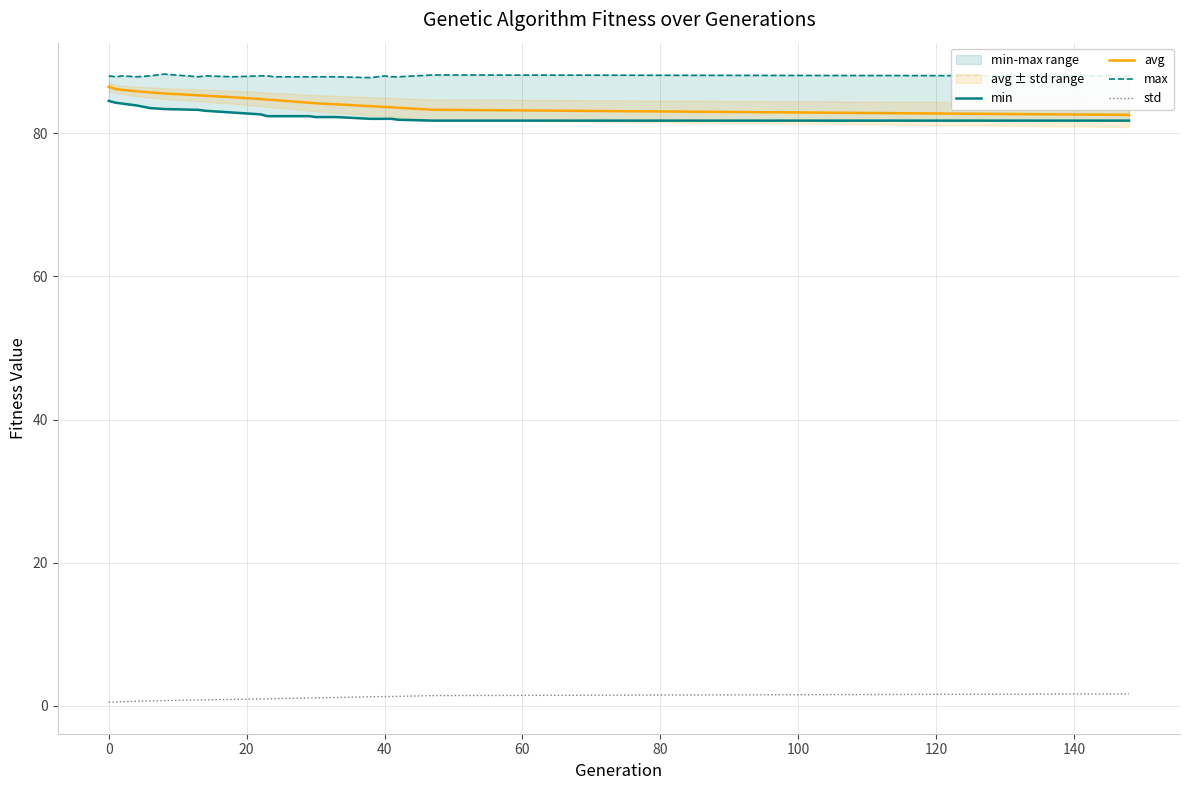

What are all the series names shown in the legend?

min, avg, max, std